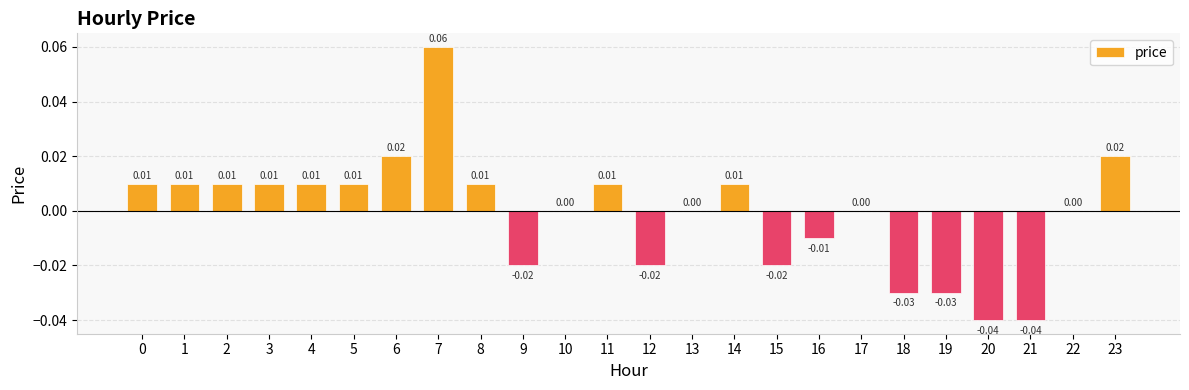

Which has a higher value, 22 or 20?

22